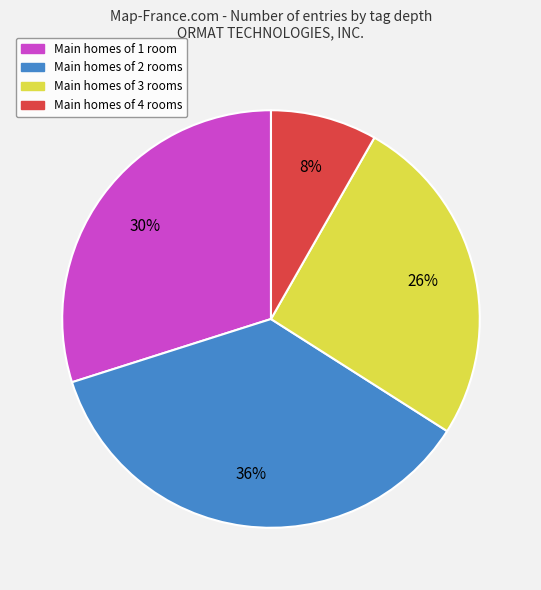

Count the number of slices in the pie.

4